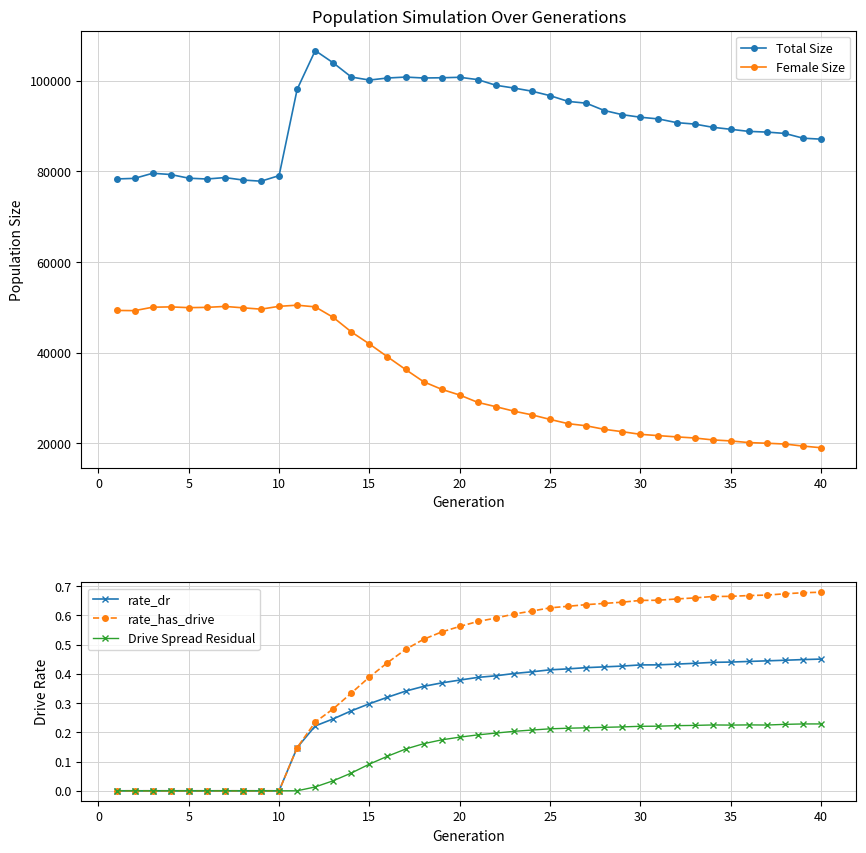

Does the chart display data point markers on the line(s)?

Yes